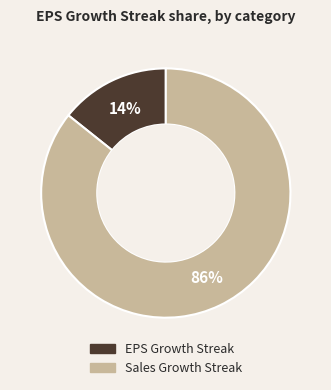

To the nearest percent, what portion does Sales Growth Streak represent?

86%